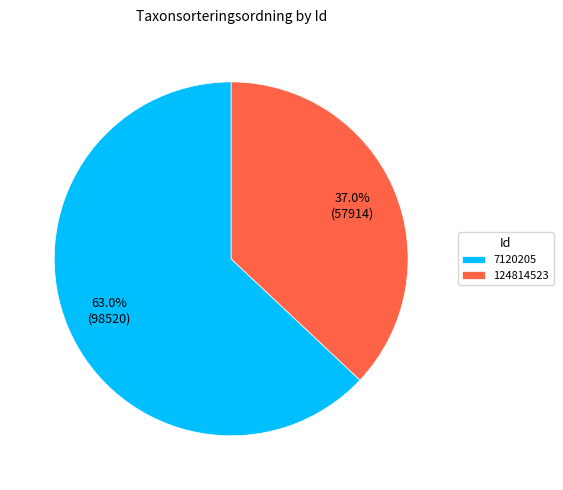

Rank the categories by value from highest to lowest.

7120205, 124814523